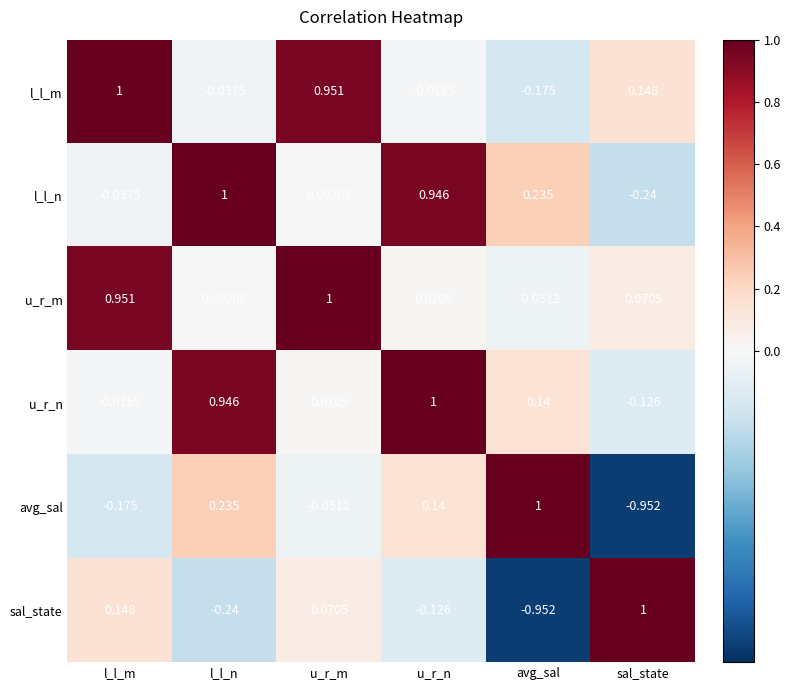

List the labels in order of u_r_n value, smallest first.

sal_state, l_l_m, u_r_m, avg_sal, l_l_n, u_r_n